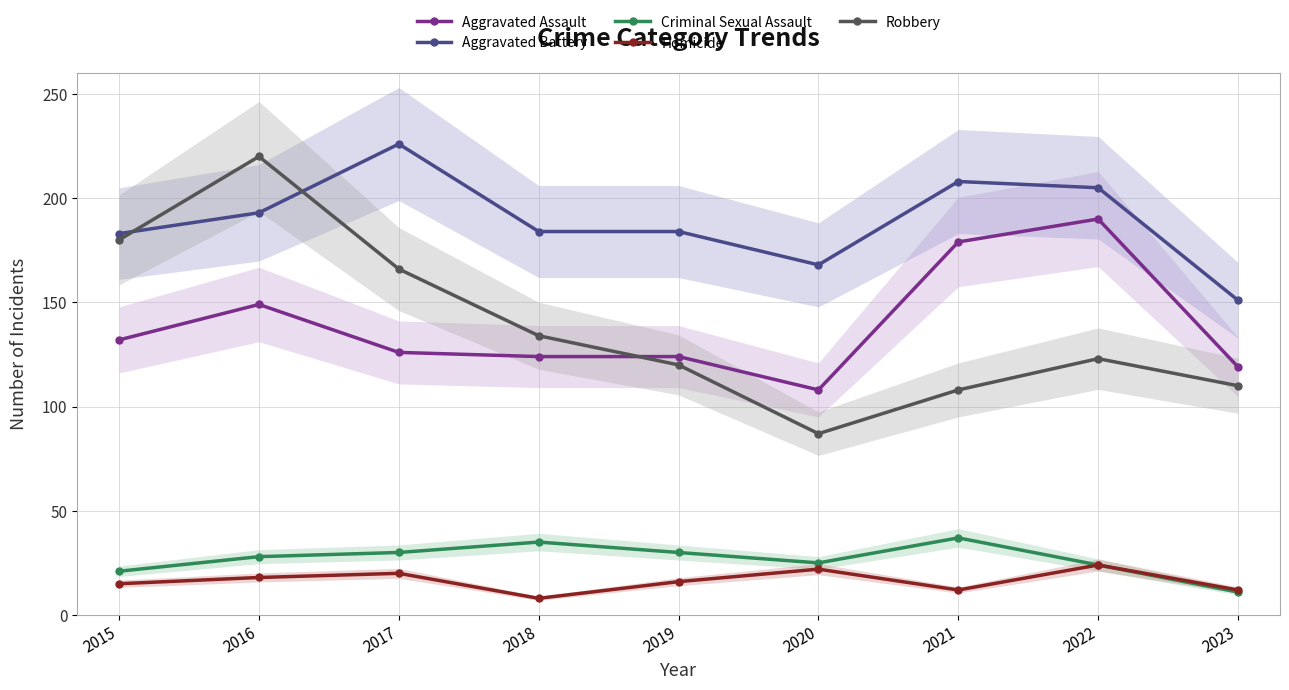

What is the value of the Aggravated Assault point at the 8th from the left?

190